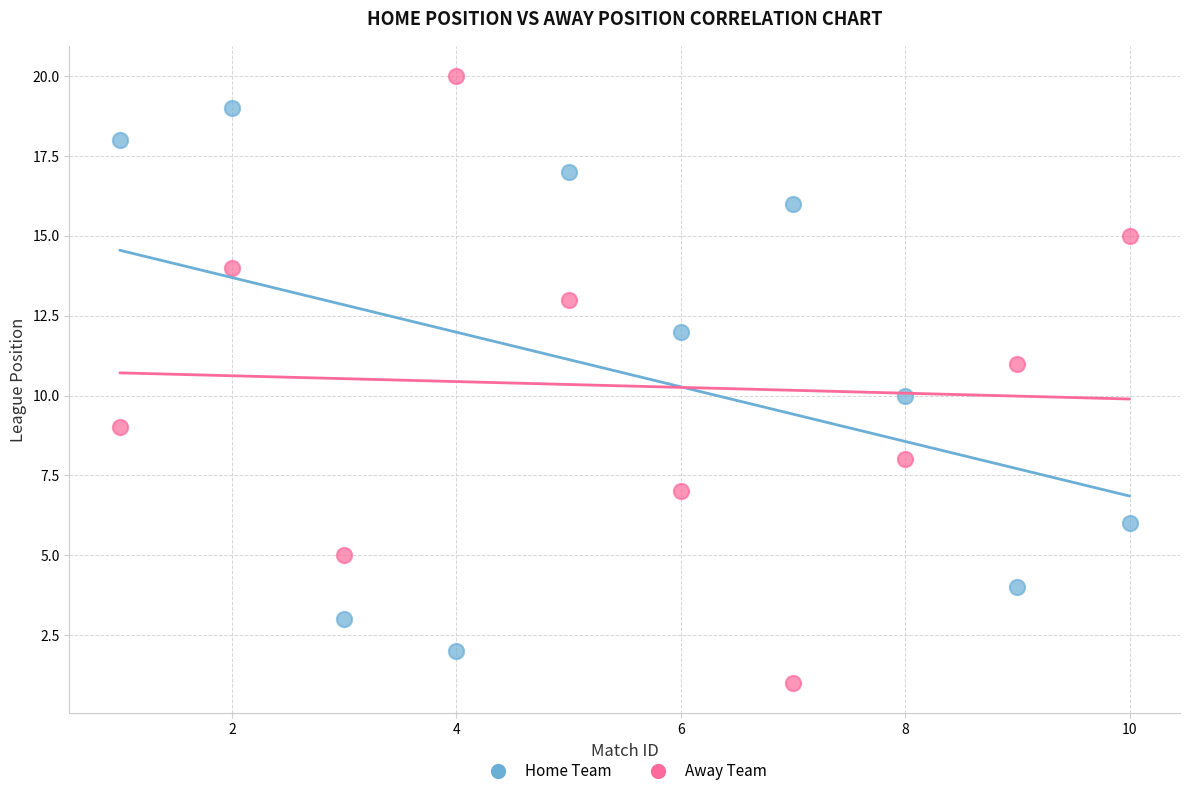

Which series has the widest spread of Y values?

Away Team